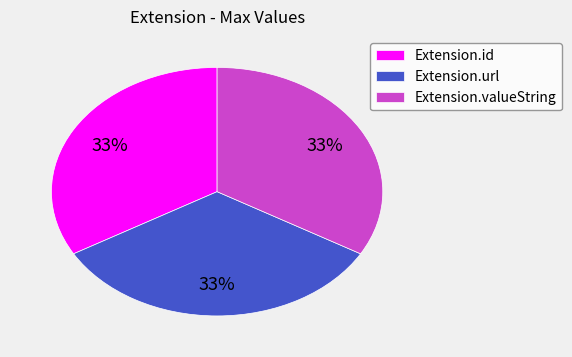

Does Extension.valueString represent more than half of the total?

No